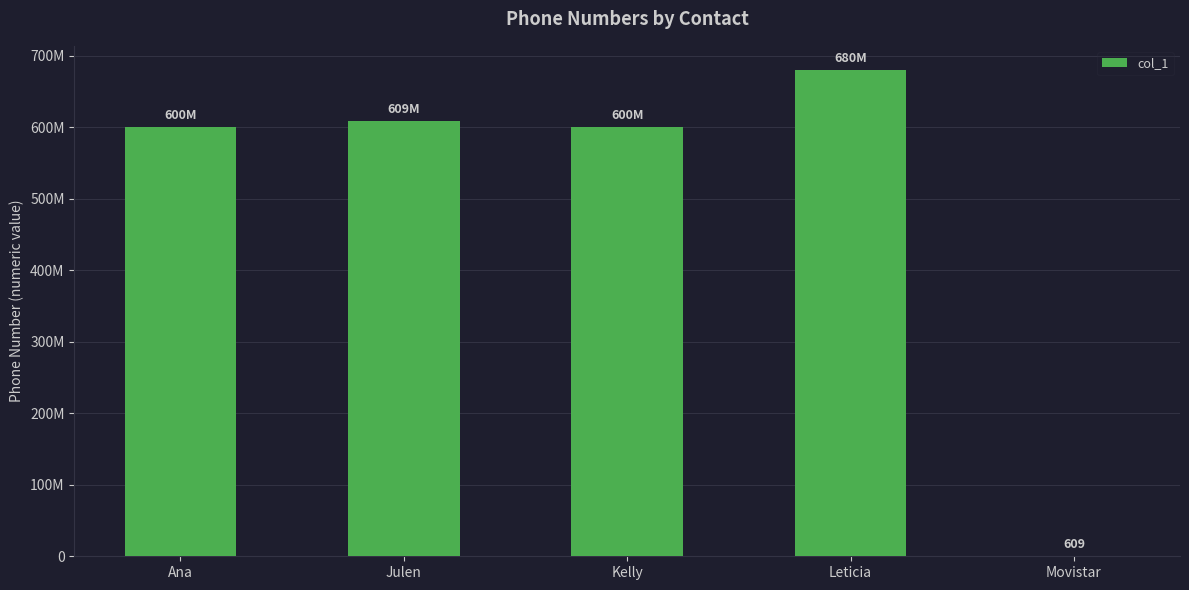

Are the bars grouped side by side (vs. stacked)?

No